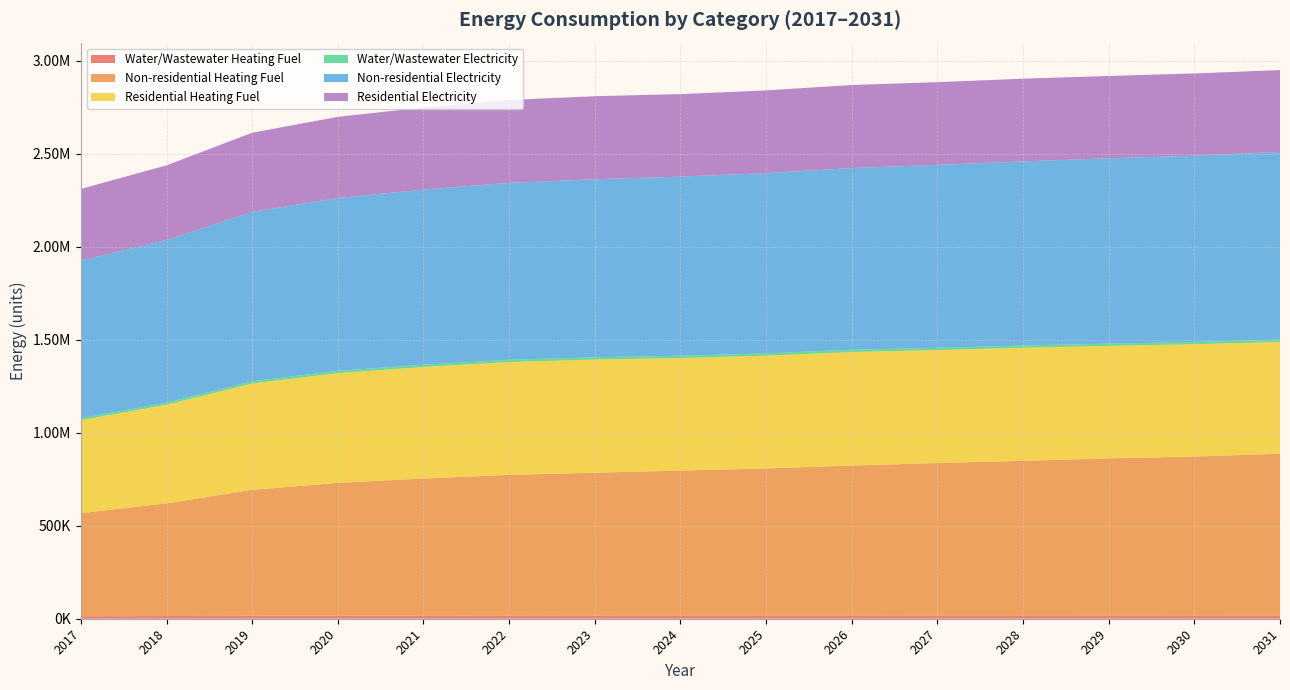

Reading left to right, transcribe all the data shown in this chart.

Water/Wastewater Heating Fuel: 2017=13294.0	2018=14439.5	2019=15987.6	2020=16718.9	2021=17127.3	2022=17422.8	2023=17516.7	2024=17611.7	2025=17669.1	2026=17828.0	2027=17916.2	2028=17985.1	2029=18088.8	2030=18025.6	2031=18088.6
Non-residential Heating Fuel: 2017=554333.5	2018=606256.2	2019=677409.3	2020=713947.5	2021=737024.2	2022=756254.8	2023=767793.2	2024=779331.5	2025=790869.9	2026=806254.3	2027=819715.8	2028=831254.1	2029=844715.5	2030=854330.8	2031=869715.3
Residential Heating Fuel: 2017=500411.3	2018=530127.3	2019=571726.0	2020=590303.2	2021=599903.9	2022=606821.1	2023=608712.4	2024=605020.1	2025=606591.7	2026=610356.5	2027=607121.3	2028=608213.3	2029=604477.3	2030=604142.3	2031=601002.0
Water/Wastewater Electricity: 2017=10698.7	2018=11176.0	2019=11822.2	2020=12111.1	2021=12257.3	2022=12348.9	2023=12346.2	2024=12345.4	2025=12319.7	2026=12344.8	2027=12333.1	2028=12319.9	2029=12321.8	2030=12230.8	2031=12199.0
Non-residential Electricity: 2017=848382.6	2018=874974.1	2019=911414.2	2020=930126.7	2021=941945.1	2022=951793.8	2023=957703.0	2024=963612.2	2025=969521.4	2026=977400.4	2027=984294.5	2028=990203.7	2029=997097.8	2030=1002022.1	2031=1009901.0
Residential Electricity: 2017=384694.2	2018=401718.0	2019=425732.1	2020=436350.0	2021=441746.5	2022=445592.0	2023=446505.4	2024=443966.0	2025=444720.1	2026=446780.9	2027=444576.1	2028=445091.2	2029=442636.8	2030=442333.8	2031=440283.2